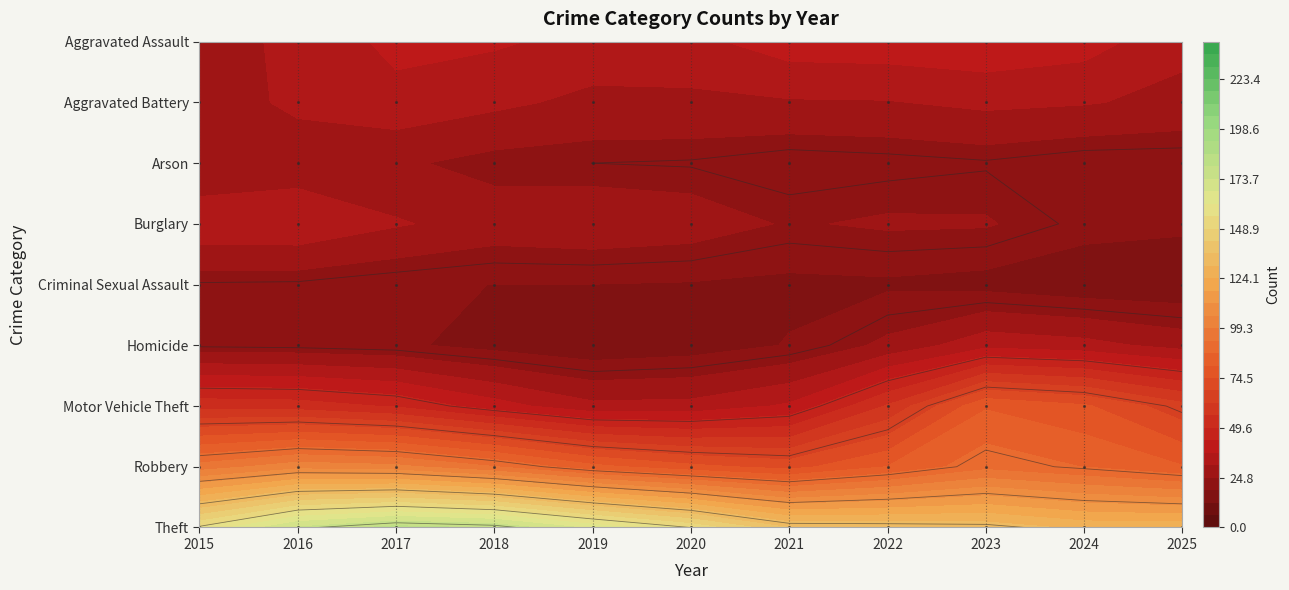

True or false: Homicide has a value of 0 at 2015.

True